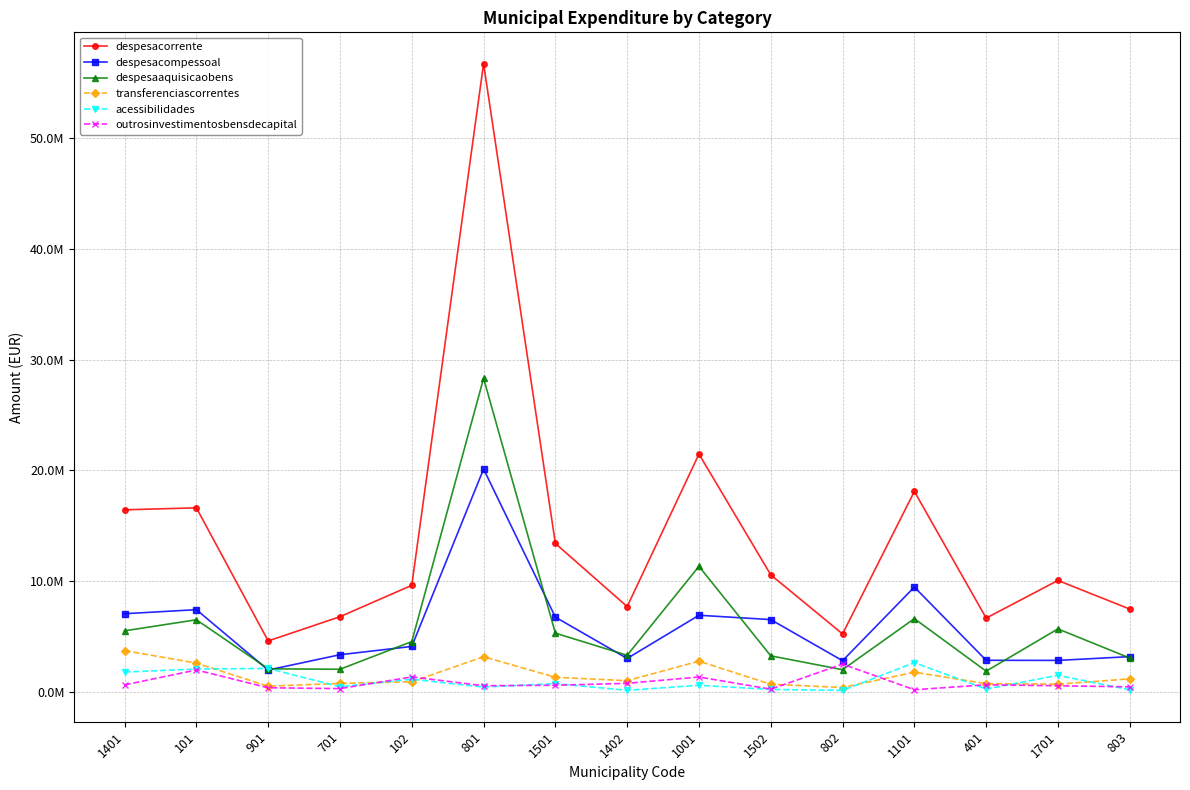

Reading right to left, transcribe all the data shown in this chart.

despesacorrente: 803=7480937.5	1701=10064225.7	401=6665991.2	1101=18103100.6	802=5234589.5	1502=10570846.4	1001=21475657.2	1402=7702207.2	1501=13404309.9	801=56721838.7	102=9625885.7	701=6792166.6	901=4602606.6	101=16620453.9	1401=16442494.5
despesacompessoal: 803=3185302.6	1701=2845553.1	401=2855129.3	1101=9467762.6	802=2817384.7	1502=6529833.8	1001=6922115.5	1402=3021362.8	1501=6750716.6	801=20124777.6	102=4105708.6	701=3359984.5	901=1975710.4	101=7426086.3	1401=7060234.3
despesaaquisicaobens: 803=3058777.6	1701=5688593.2	401=1874043.0	1101=6615718.2	802=2006898.0	1502=3256986.9	1001=11338675.5	1402=3306450.4	1501=5306057.8	801=28316960.8	102=4544267.8	701=2045775.2	901=2086591.1	101=6513734.9	1401=5516997.5
transferenciascorrentes: 803=1185194.0	1701=692504.9	401=747589.1	1101=1780331.2	802=398082.3	1502=692981.8	1001=2775184.7	1402=1015002.0	1501=1322594.1	801=3176109.4	102=919679.1	701=769073.9	901=514817.8	101=2599928.4	1401=3731691.1
acessibilidades: 803=194335.5	1701=1493816.7	401=259642.5	1101=2644131.5	802=137896.2	1502=223454.5	1001=601405.4	1402=144611.4	1501=757483.6	801=439738.4	102=1145638.3	701=466153.2	901=2117687.6	101=2068009.1	1401=1790604.1
outrosinvestimentosbensdecapital: 803=460894.8	1701=554536.4	401=645850.2	1101=193810.5	802=2510771.1	1502=250323.0	1001=1347591.9	1402=775985.0	1501=602077.7	801=559808.1	102=1354135.2	701=298787.6	901=374660.8	101=1983587.6	1401=635371.3